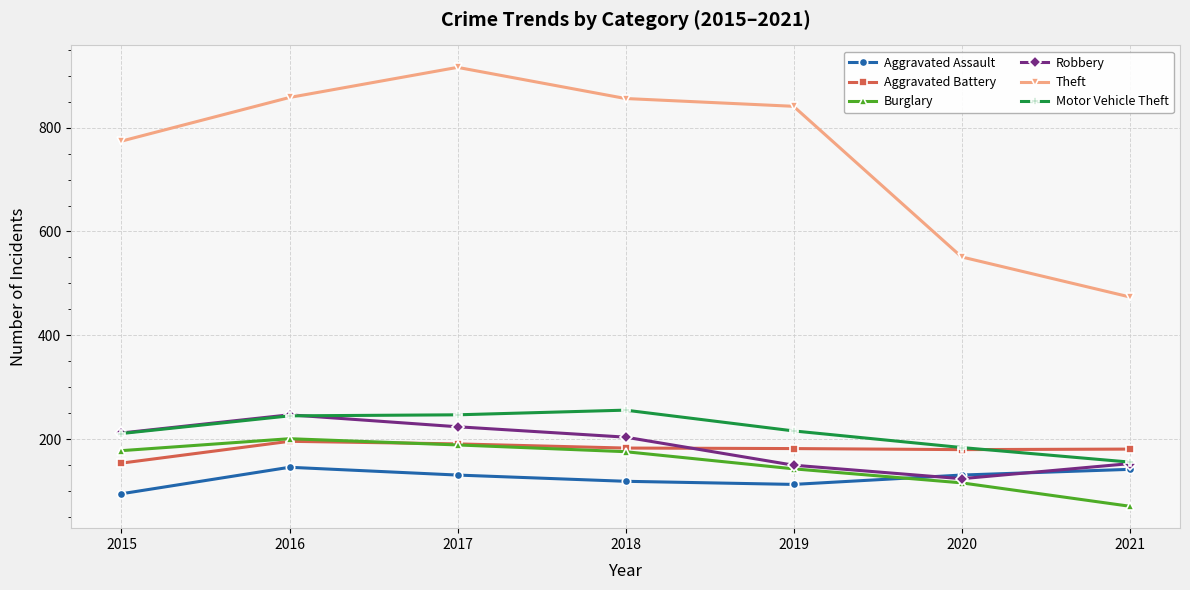

Where does the Aggravated Assault series first go above 131?

2016